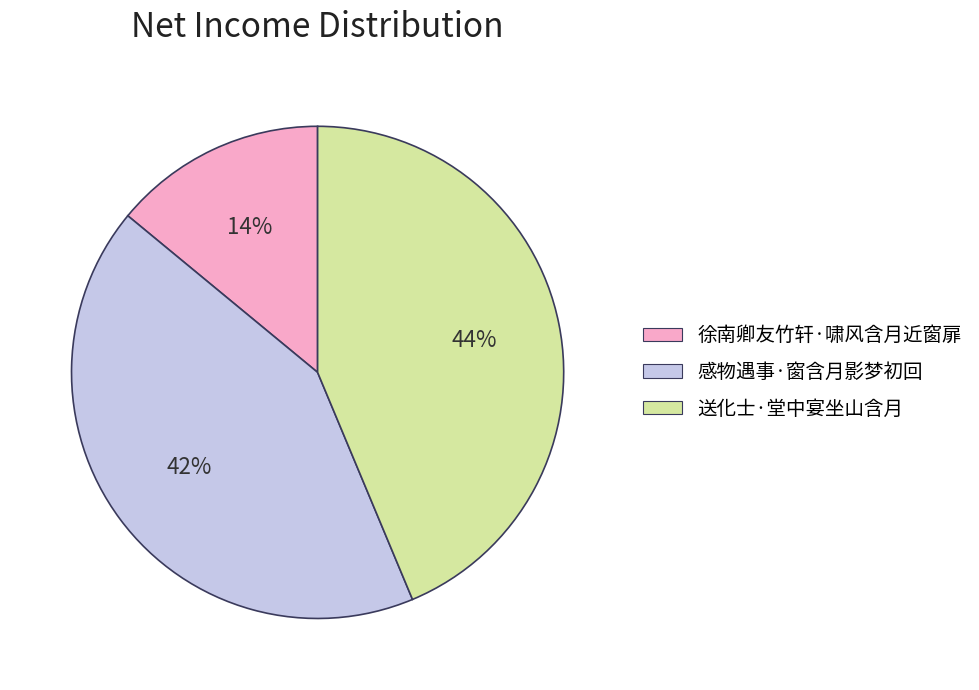

Count the number of slices in the pie.

3